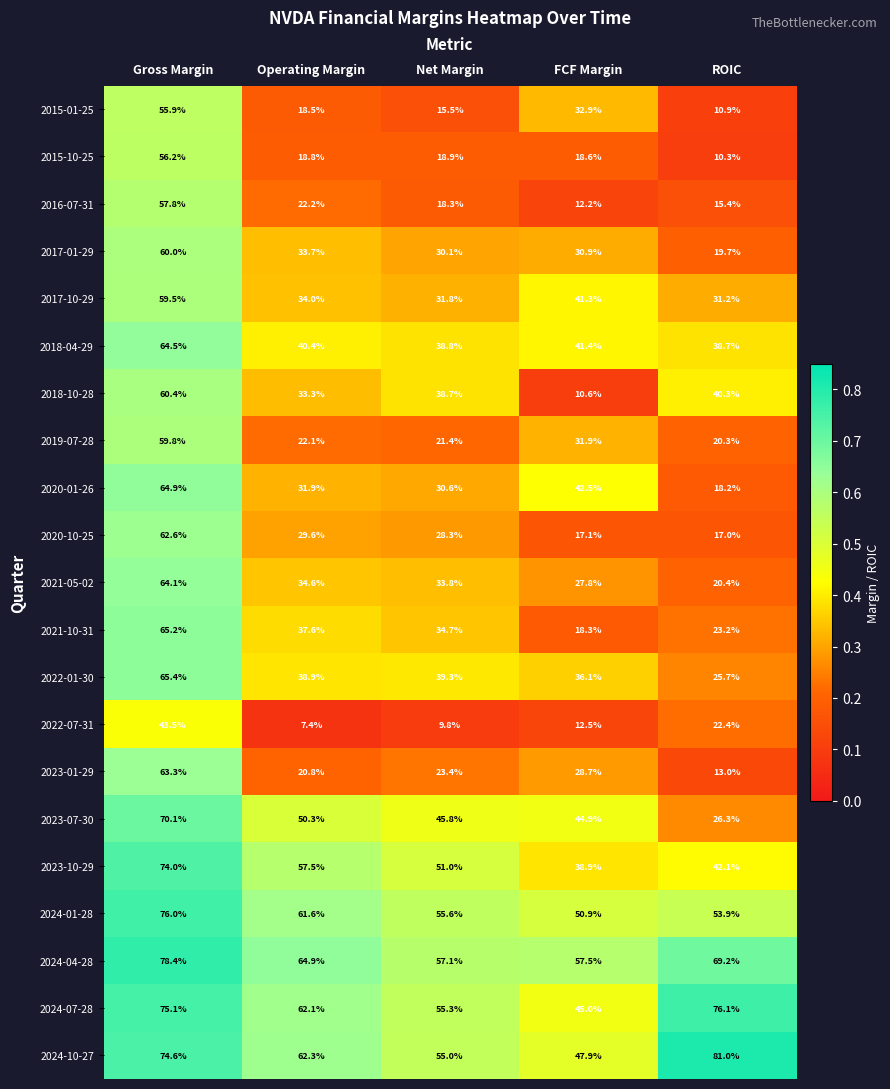

True or false: 2024-10-27 has a value of 62.3 at Operating Margin.

True